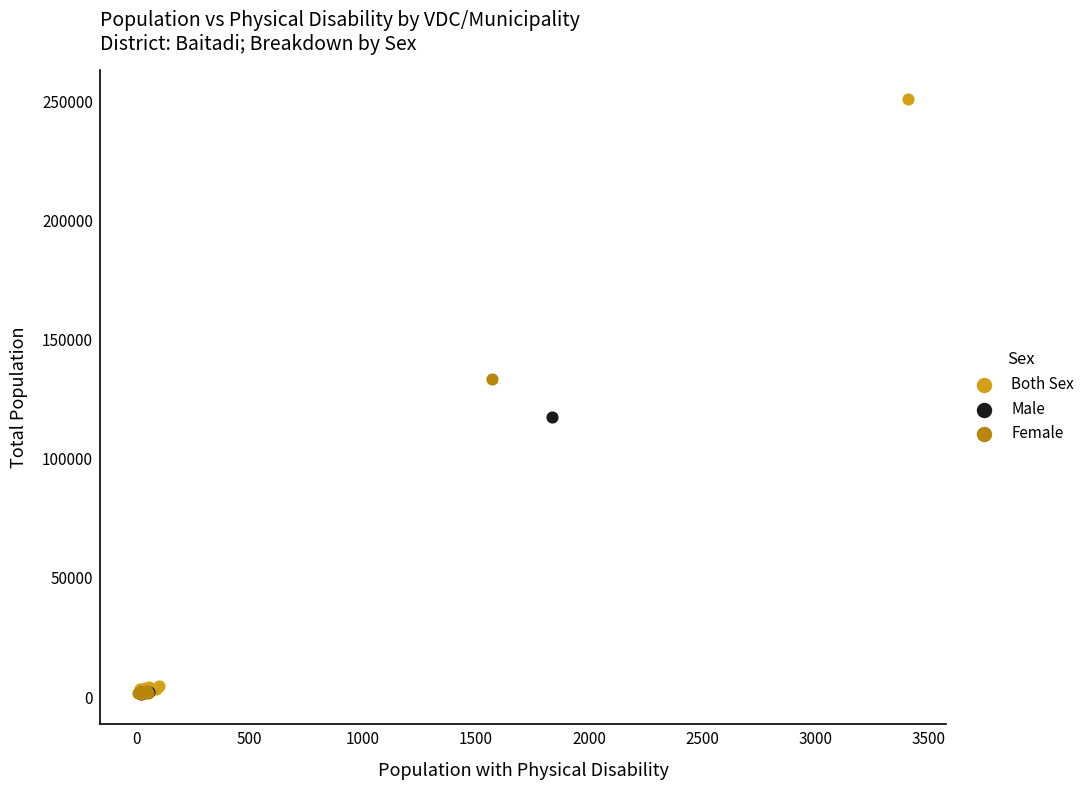

Which series has the widest spread of Y values?

Both Sex